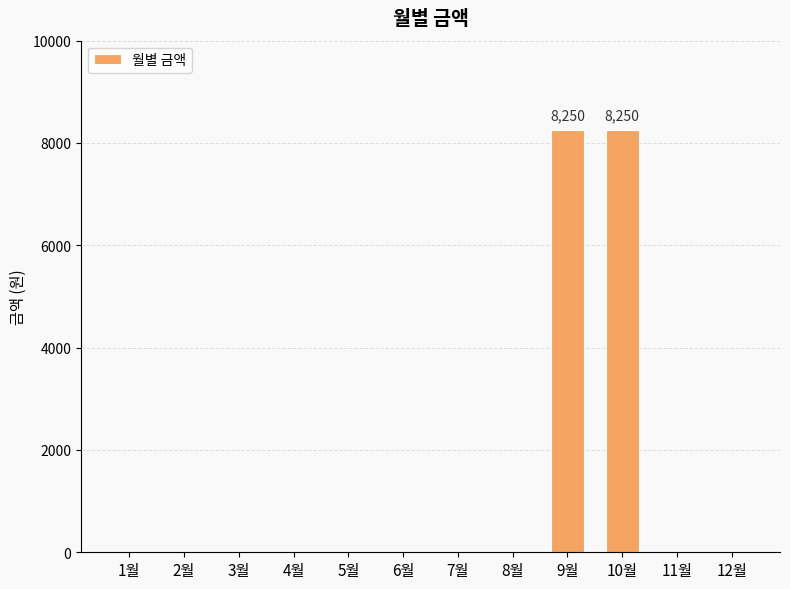

What is the sum of all values?

16500